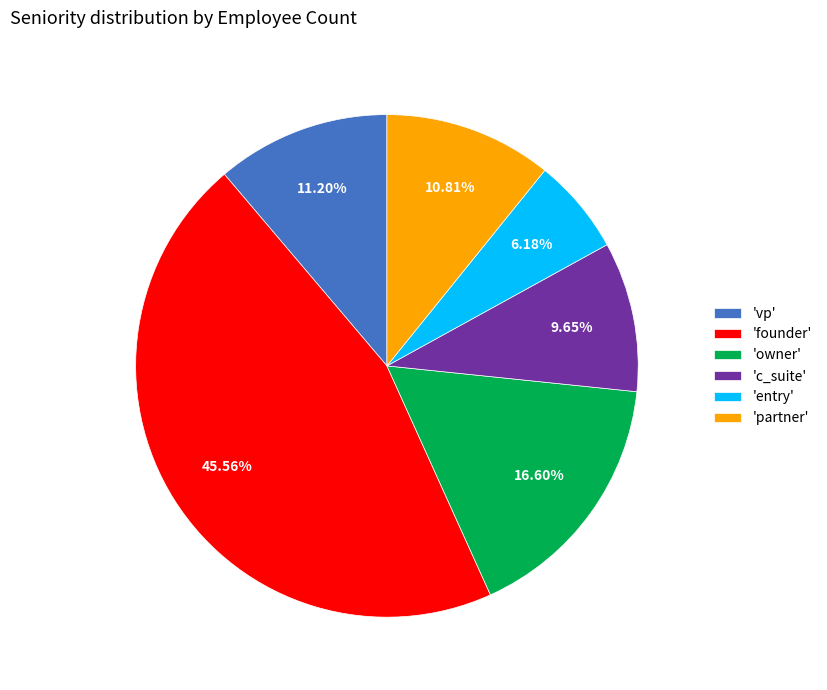

Does any single category account for the majority?

No